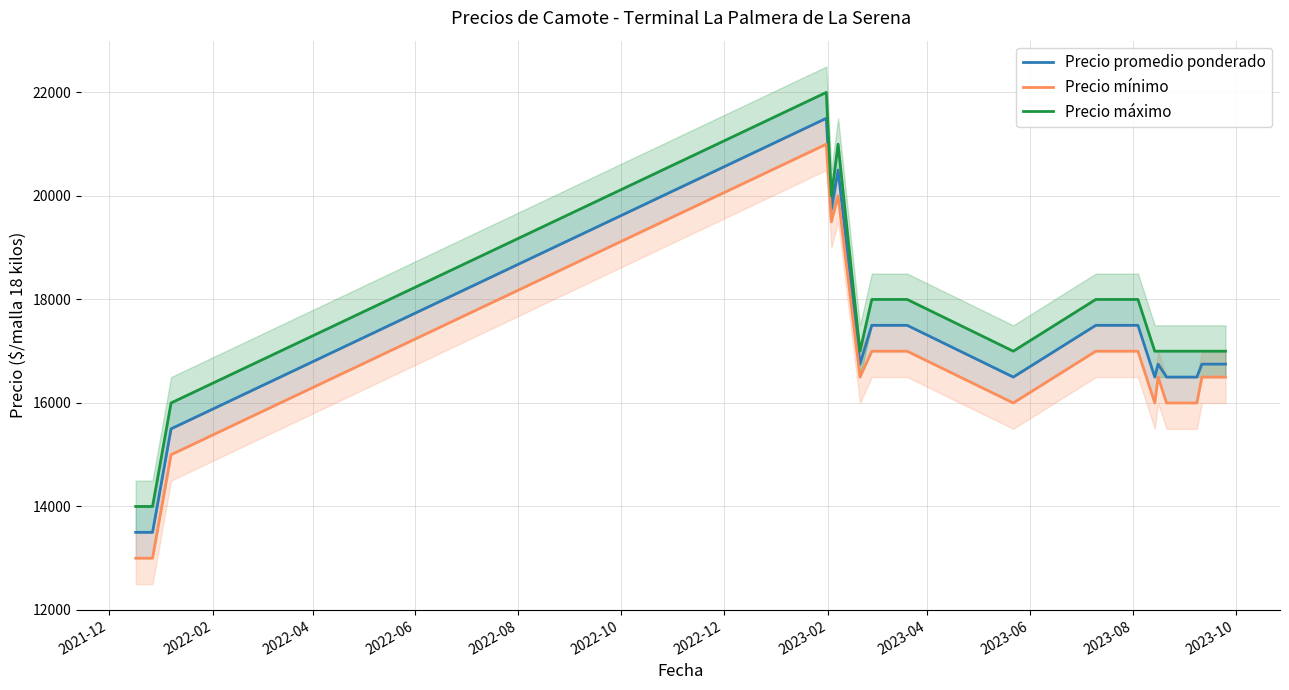

Rank the series at 2021-12 from highest to lowest value.

Precio máximo, Precio promedio ponderado, Precio mínimo